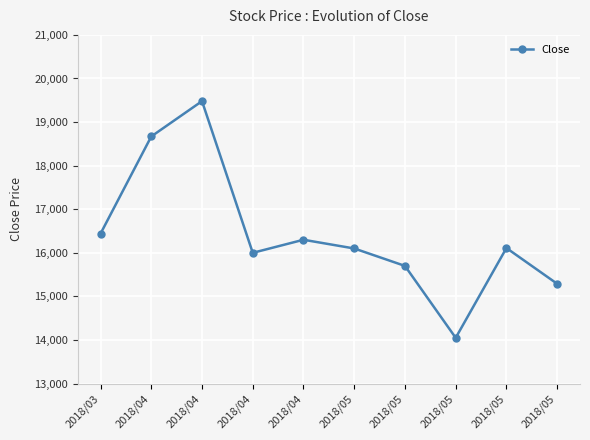

Does the chart have visible grid lines?

Yes